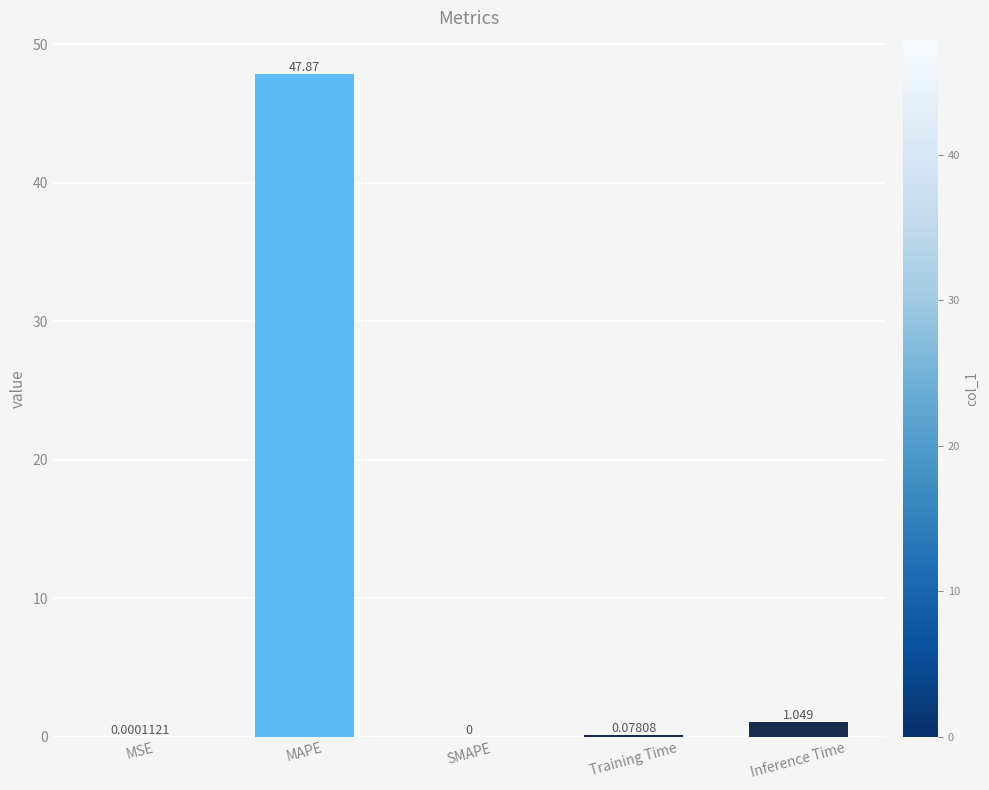

At which label is the value closest to 23?

Inference Time